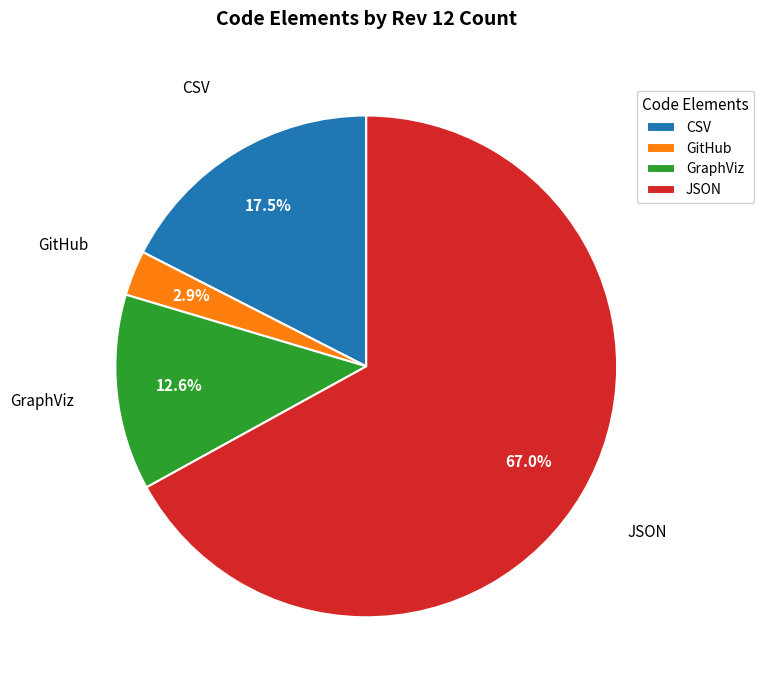

To the nearest percent, what is the difference between the GraphViz and JSON slice percentages?

54%